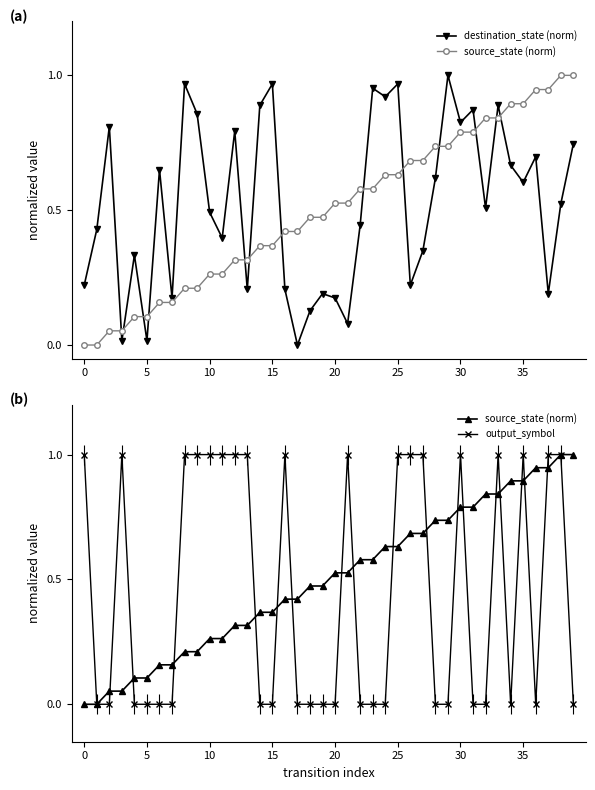

What is the difference between the maximum and minimum values in the output_symbol series?

1.0